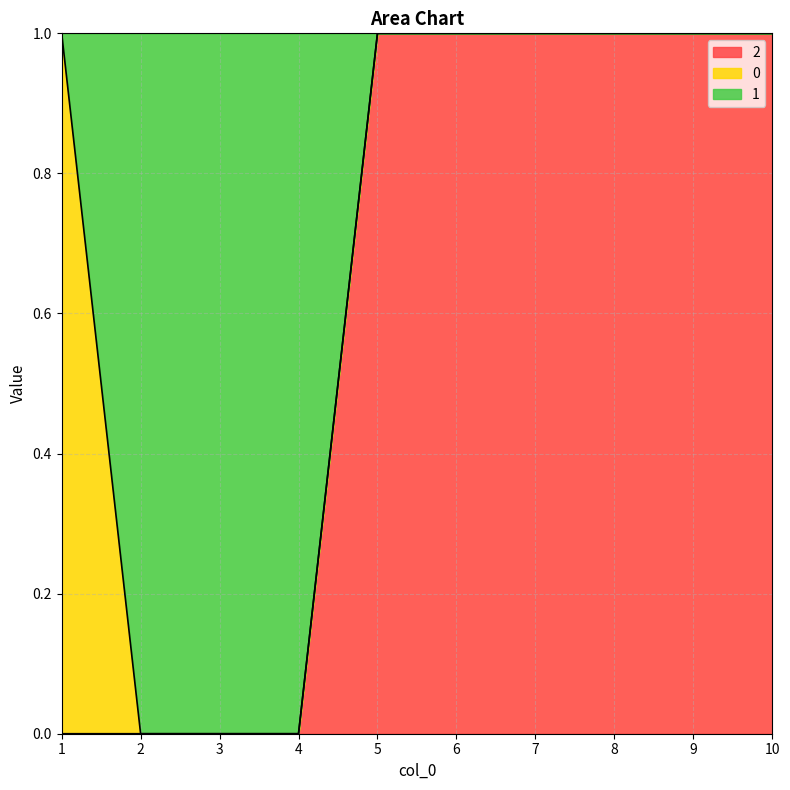

Does the chart display data point markers on the line(s)?

No